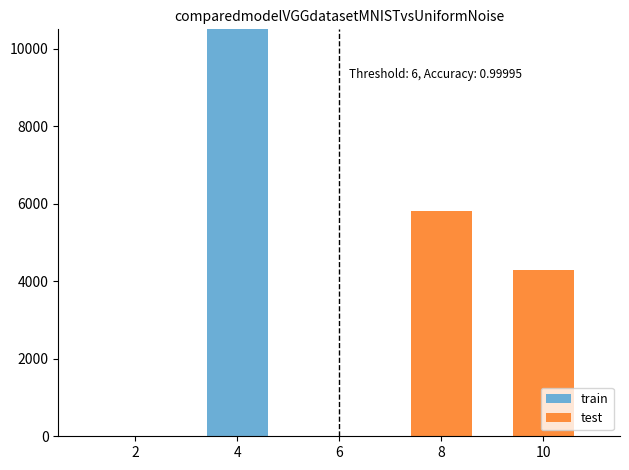

Which series has the largest total across all categories?

train